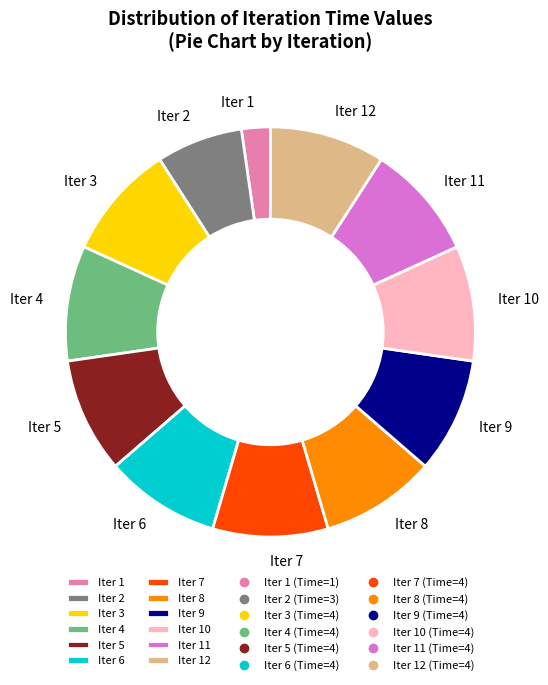

Approximately how many times larger is the value at Iter 4 compared to Iter 10?

1.0